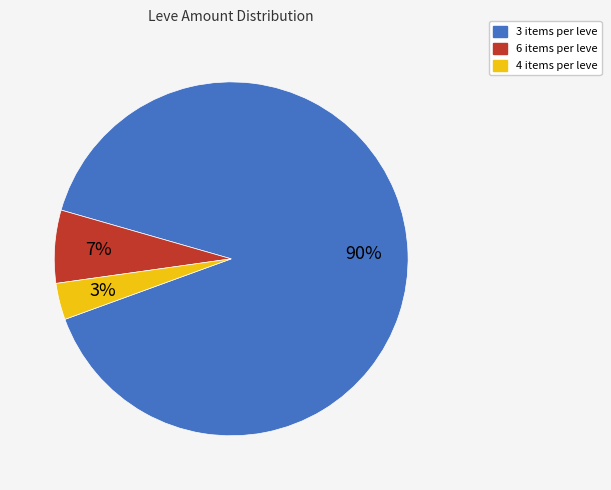

Is there any slice that represents more than half of the pie?

Yes